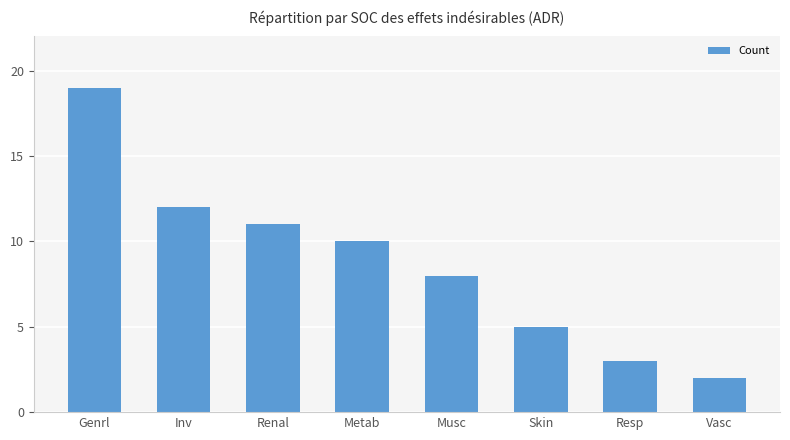

Rank the categories by value from highest to lowest.

Genrl, Inv, Renal, Metab, Musc, Skin, Resp, Vasc